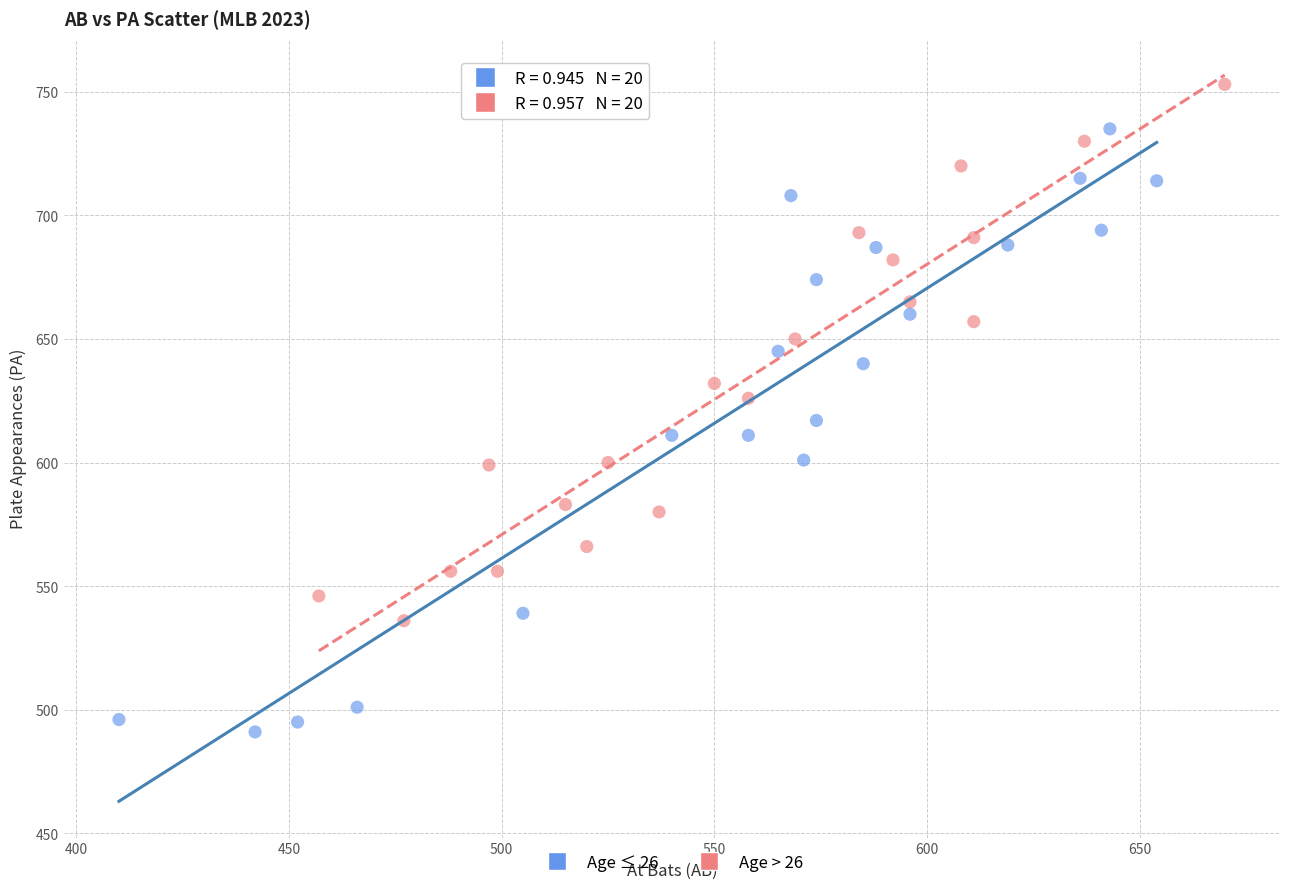

Which series has the widest spread of Y values?

Age ≤ 26